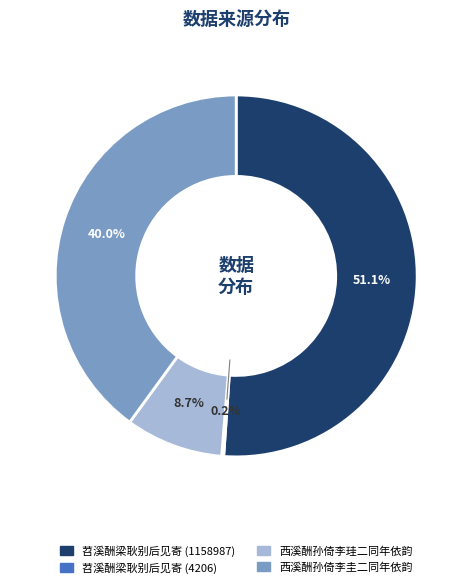

To the nearest percent, what portion does 西溪酬孙倚李珪二同年依韵 represent?

9%